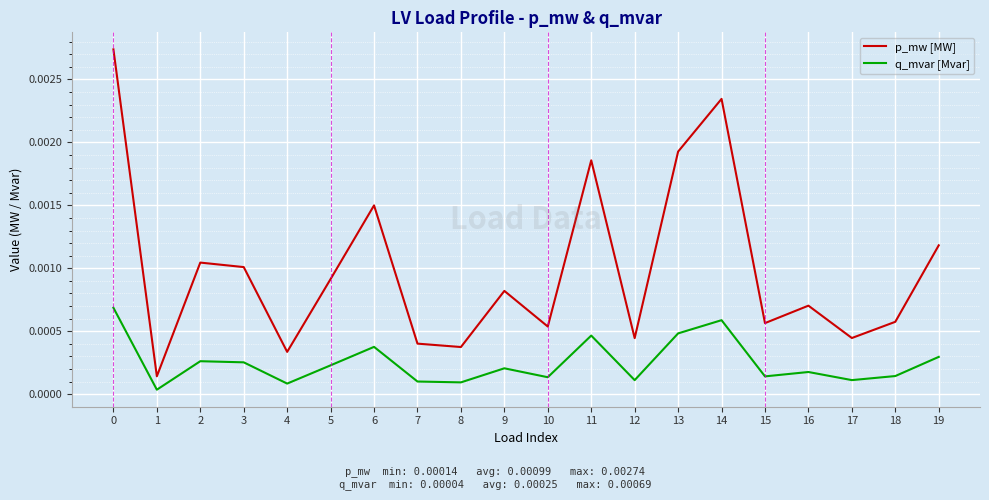

Does the chart display data point markers on the line(s)?

No